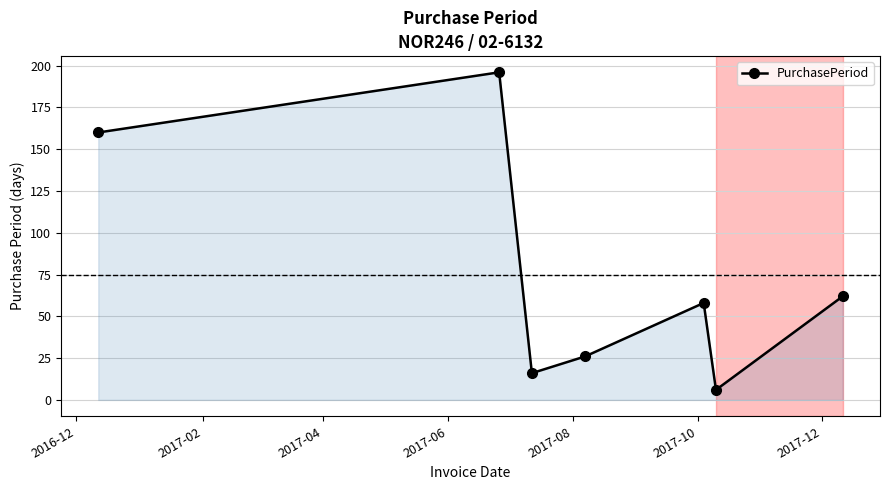

What is the greatest value displayed?

196